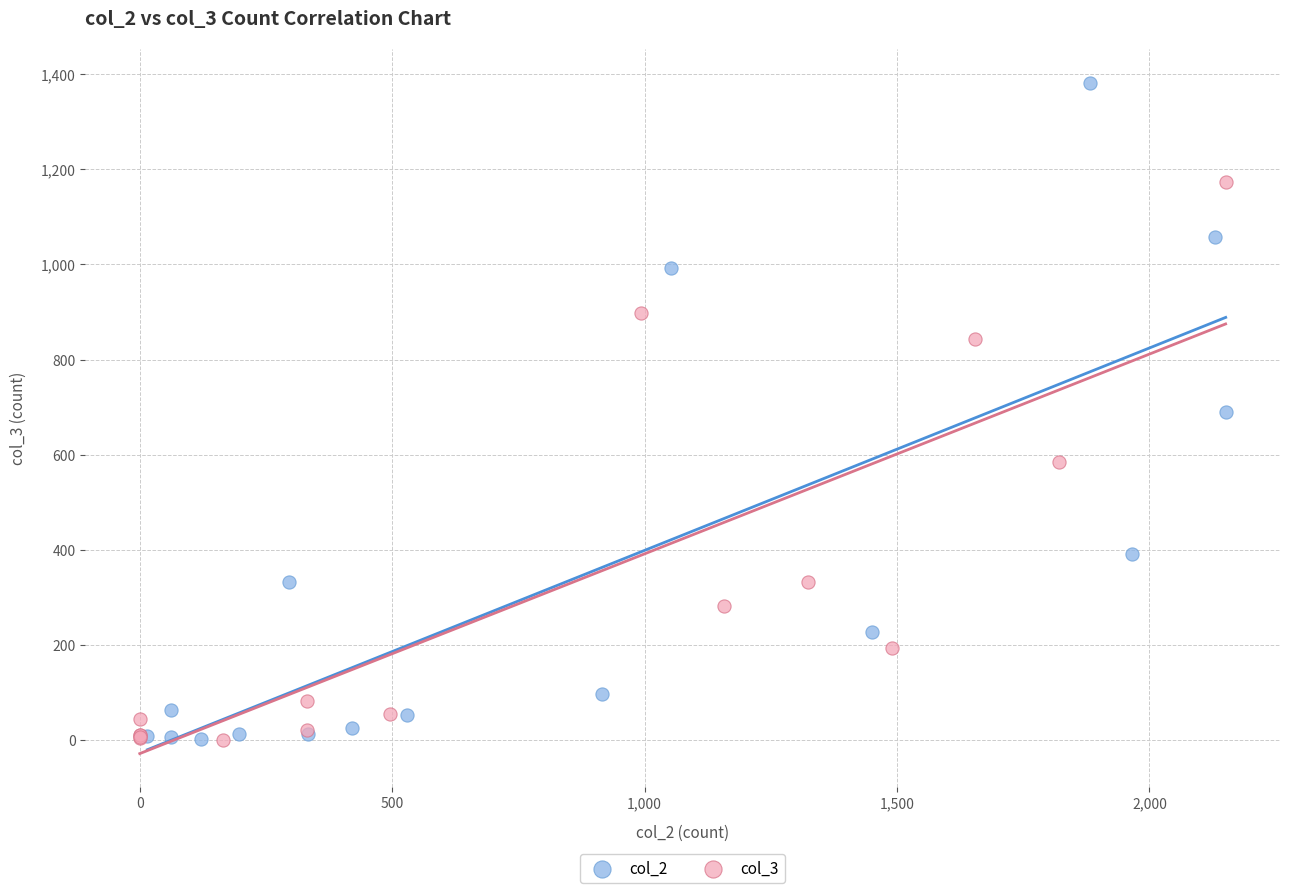

Which series has the largest Y range (max minus min)?

col_2